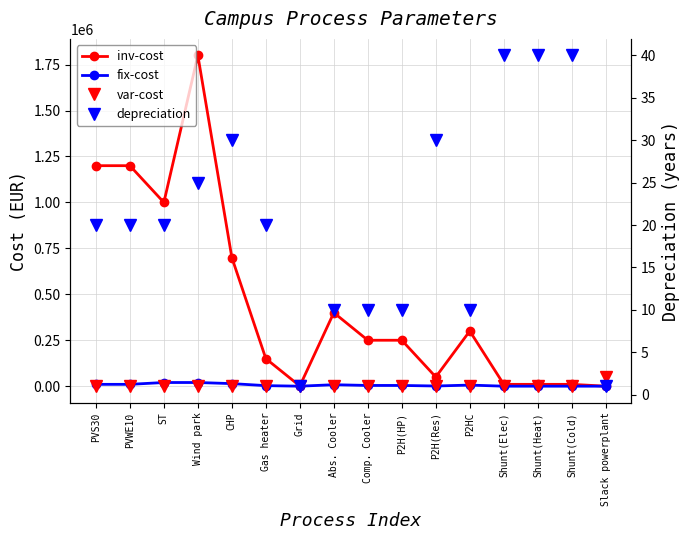

True or false: depreciation and var-cost intersect in this chart.

True